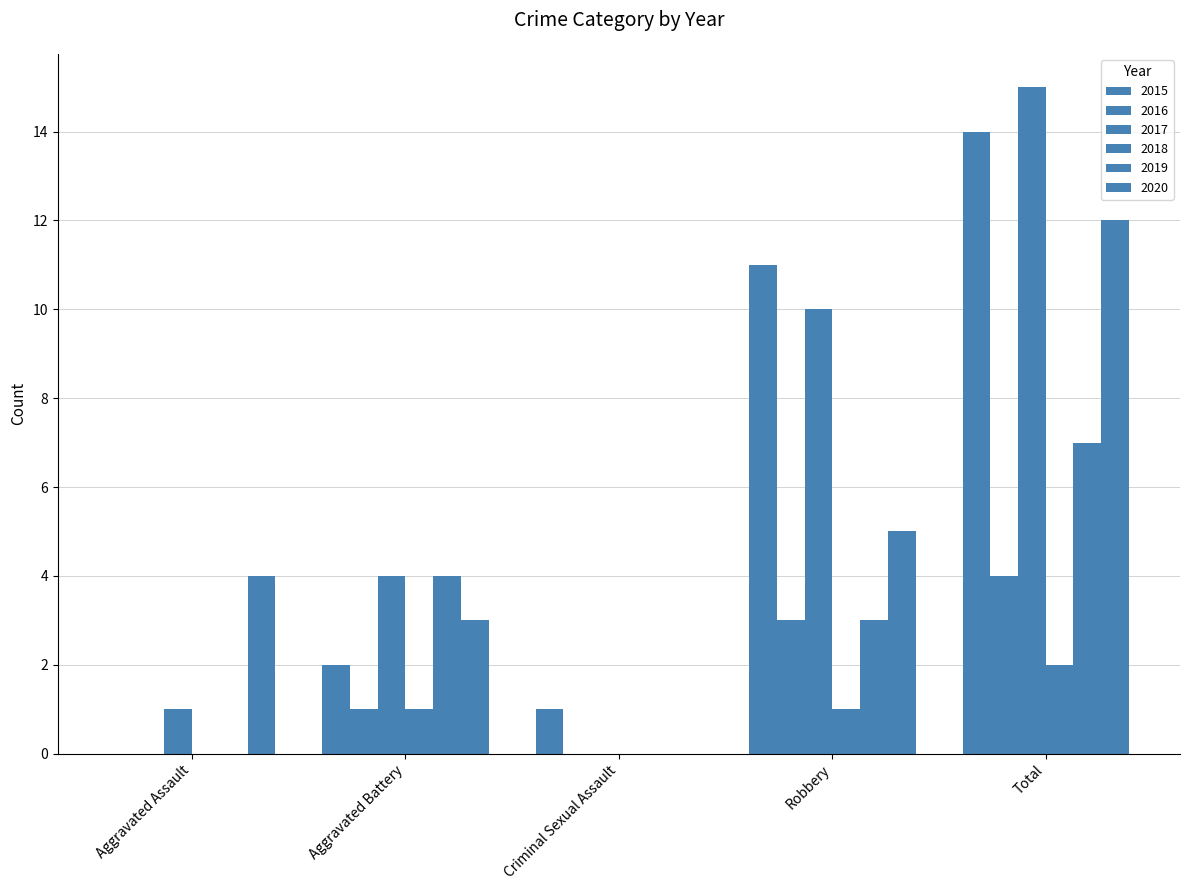

Does the chart contain stacked bars?

No